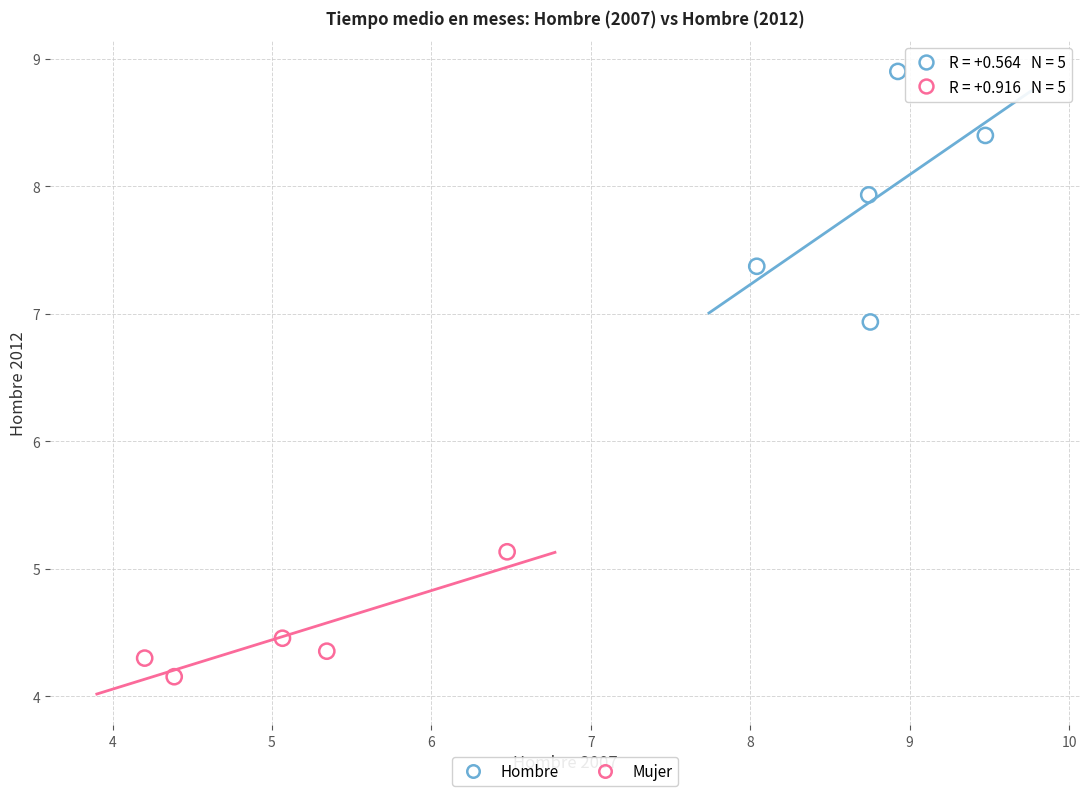

Which series reaches the maximum Y coordinate?

Hombre